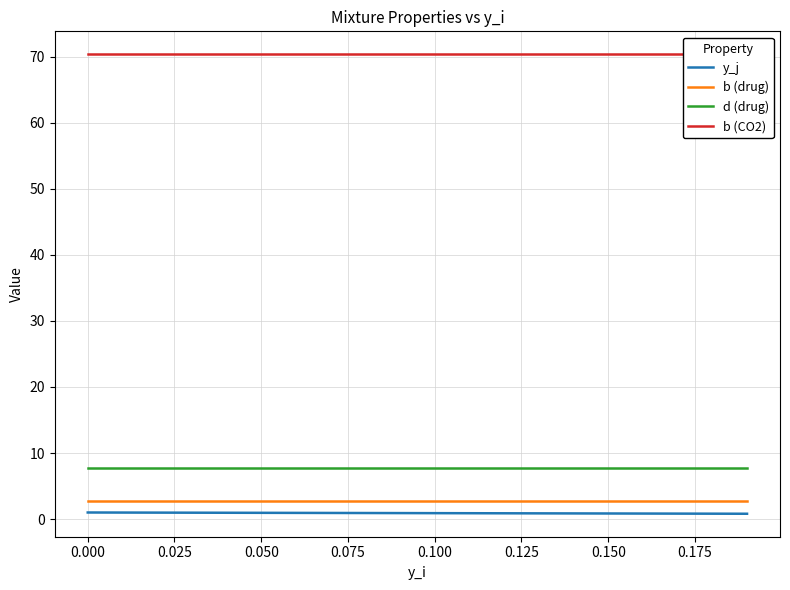

True or false: b (drug) and b (CO2) cross at least once.

False